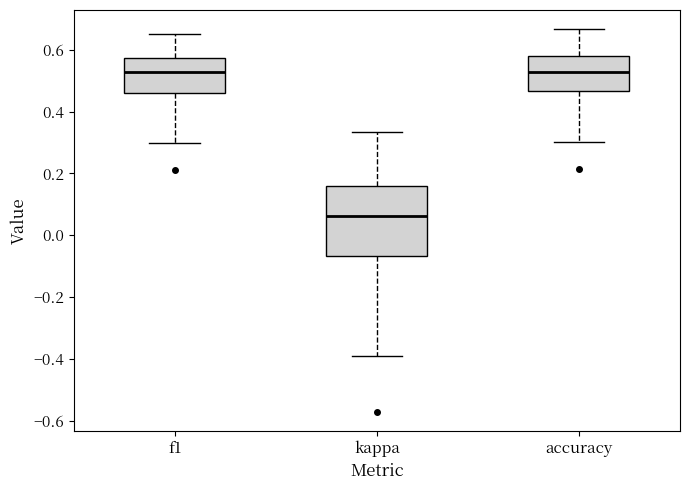

Which box has the lowest median line?

kappa